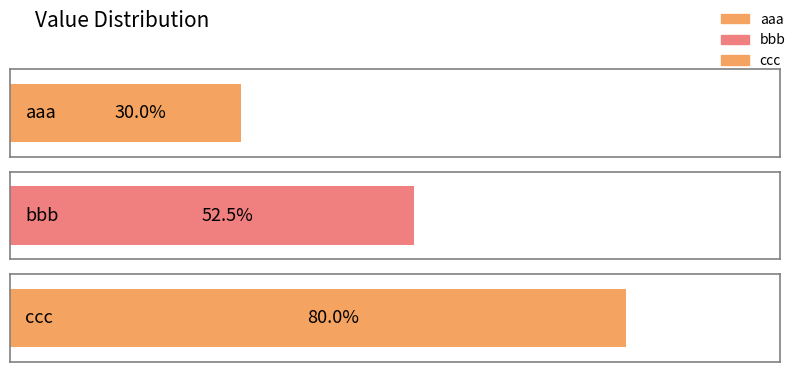

List the labels in order of value, largest first.

ccc, bbb, aaa